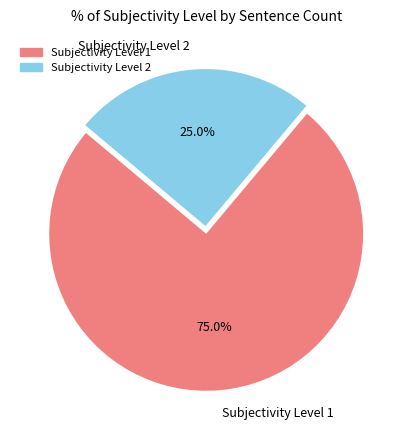

Which slice is the smallest?

Subjectivity Level 2